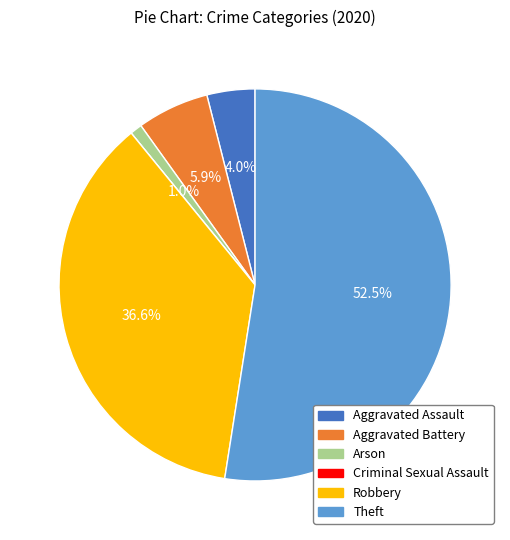

Is it true that Robbery is 37% of the pie?

True